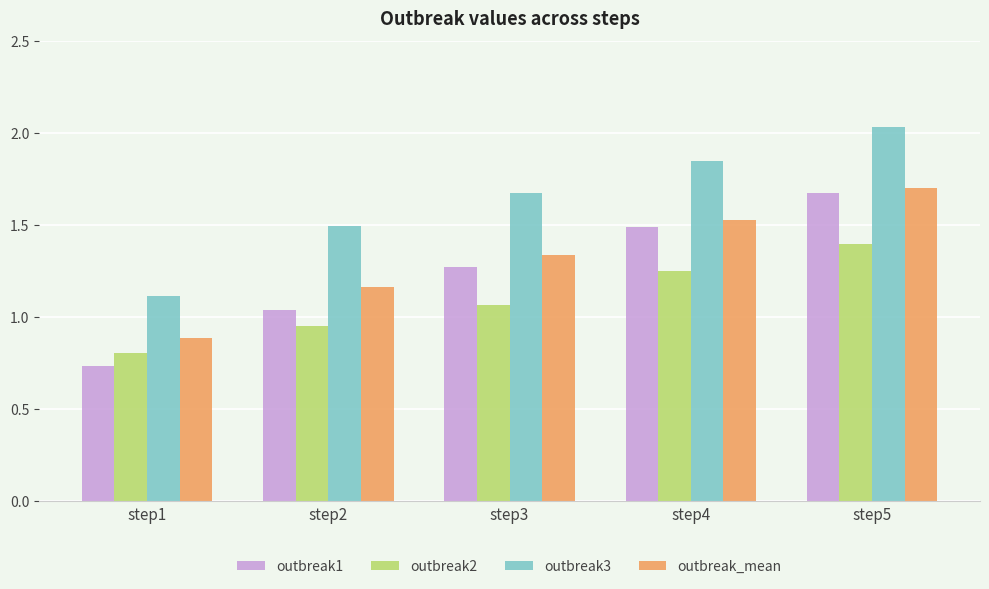

List the labels in order of outbreak_mean value, largest first.

step5, step4, step3, step2, step1